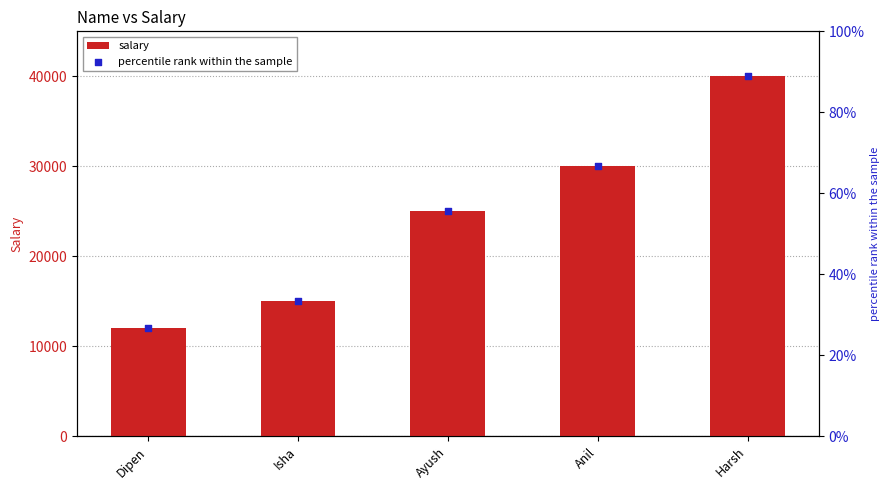

Which series has the widest spread of Y values?

salary